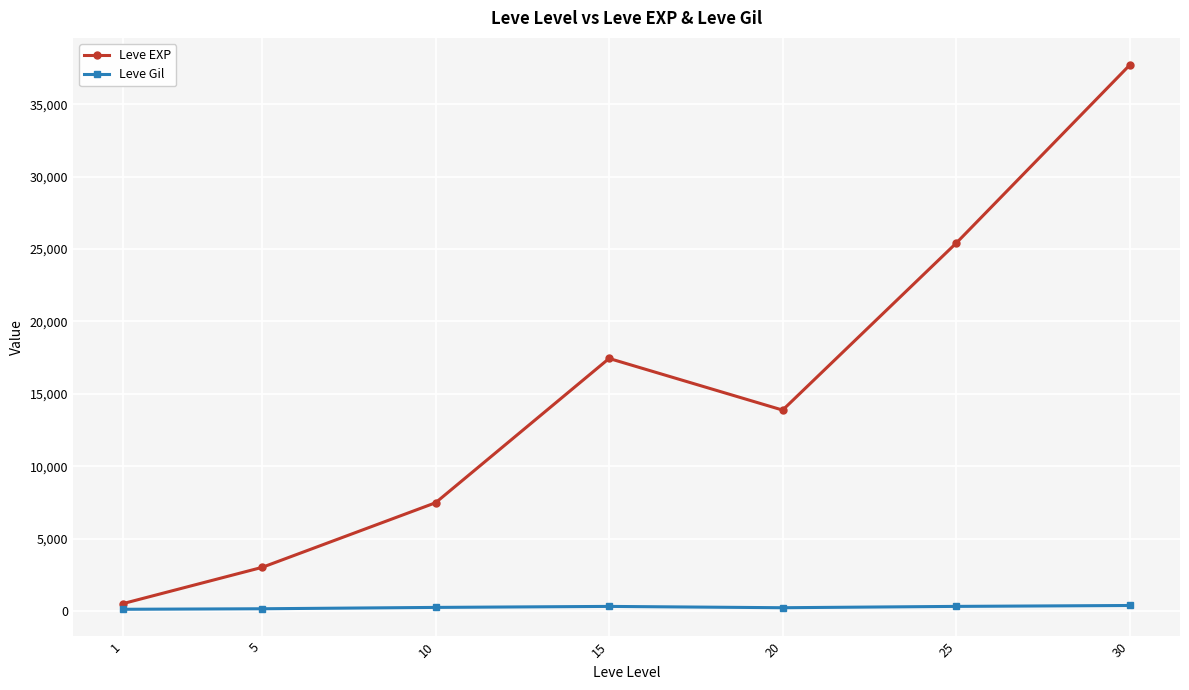

How many values in the Leve EXP series exceed 13876?

4